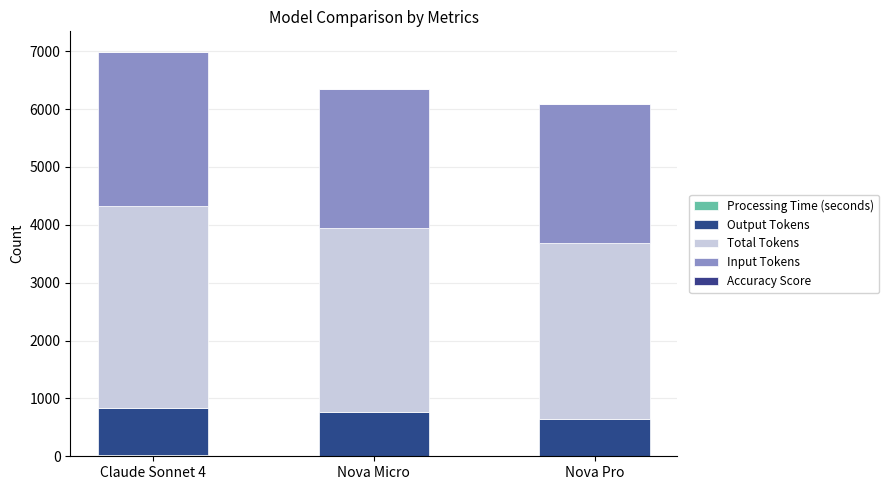

Are the bars grouped side by side (vs. stacked)?

No